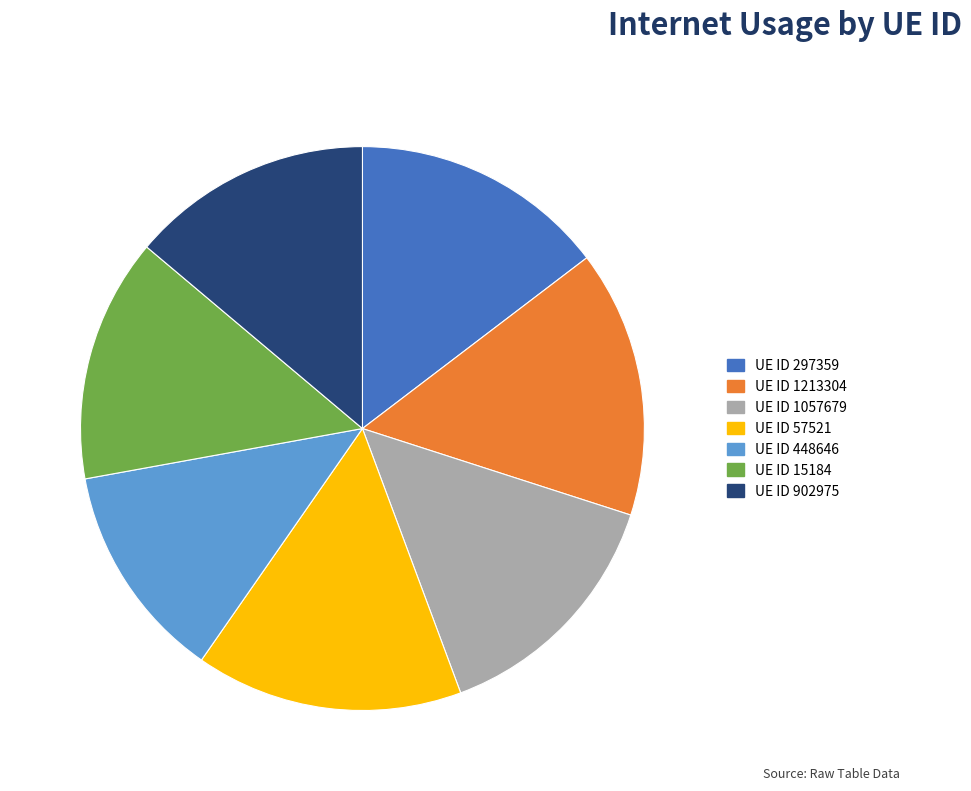

Does UE ID 902975 account for over 50% of the chart?

No